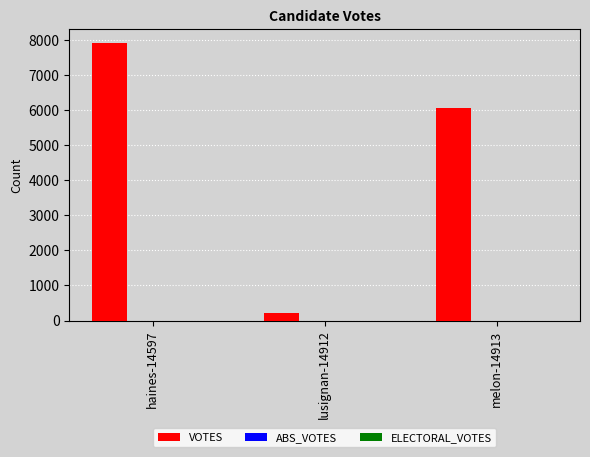

The chart shows a value of 227 at lusignan-14912. True or false?

True